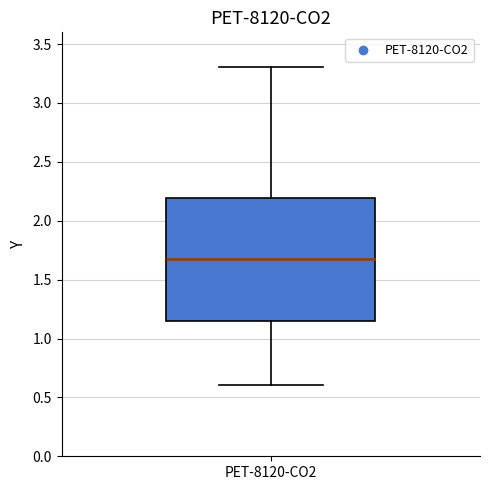

Transcribe this box plot: give where the median line is, the range the box spans, and where the two whiskers end, as read against the y-axis. The values are not printed on the chart, so give them approximately, as read against the axis.

median 1.65, box 1.15 to 2.20, whiskers 0.60 to 3.30